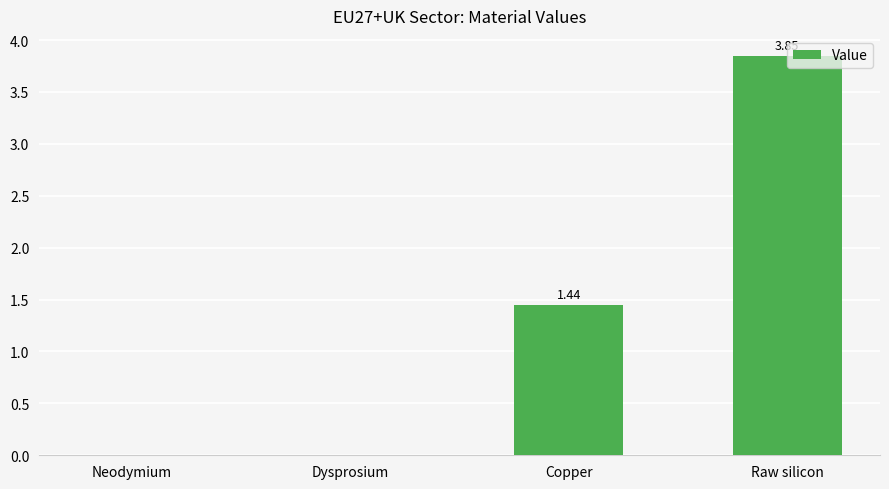

Which category has the highest value across all series?

Raw silicon